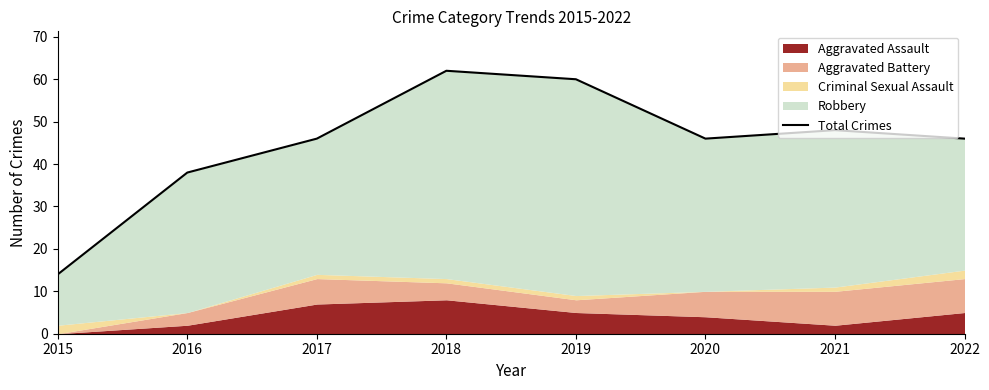

At which label does the data first exceed 46?

2018